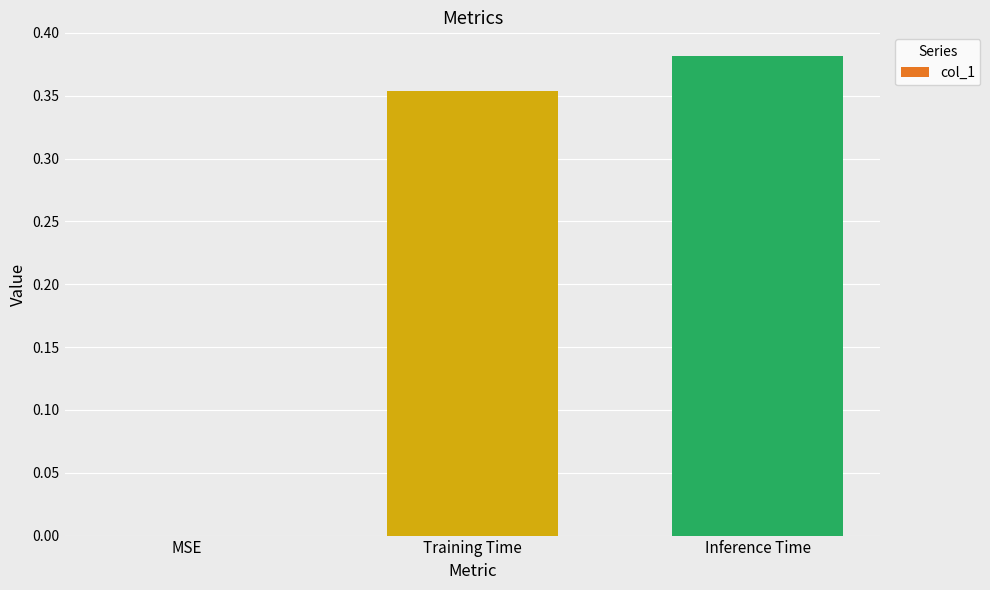

Is it true that the value at Training Time is 0.2?

False